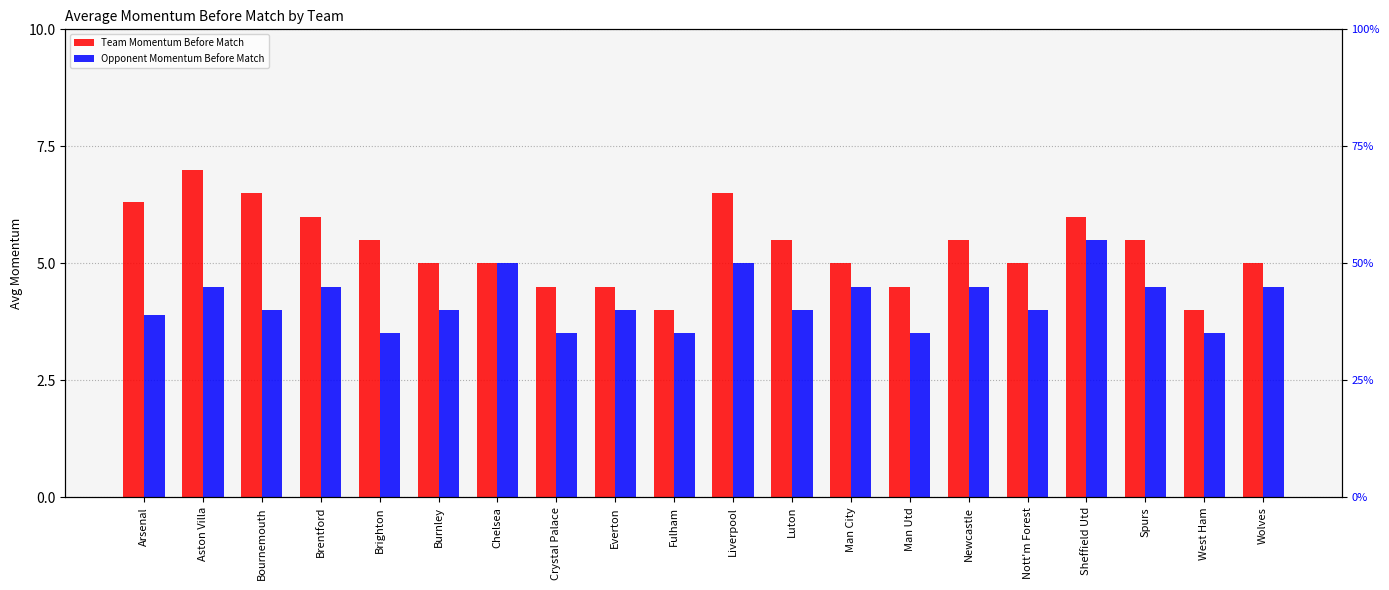

List the series in order of their peak value, highest first.

Team Momentum Before Match, Opponent Momentum Before Match